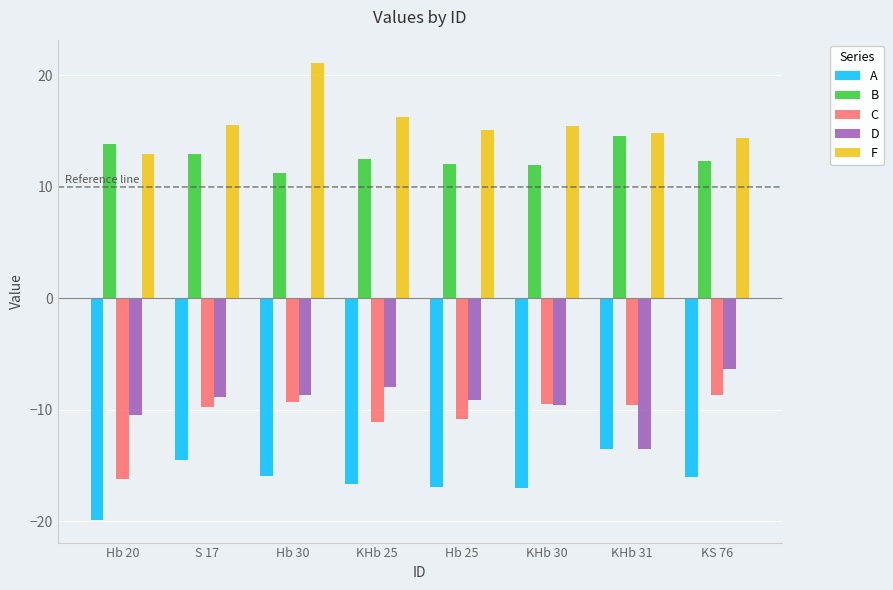

How many bars are there in each group?

5